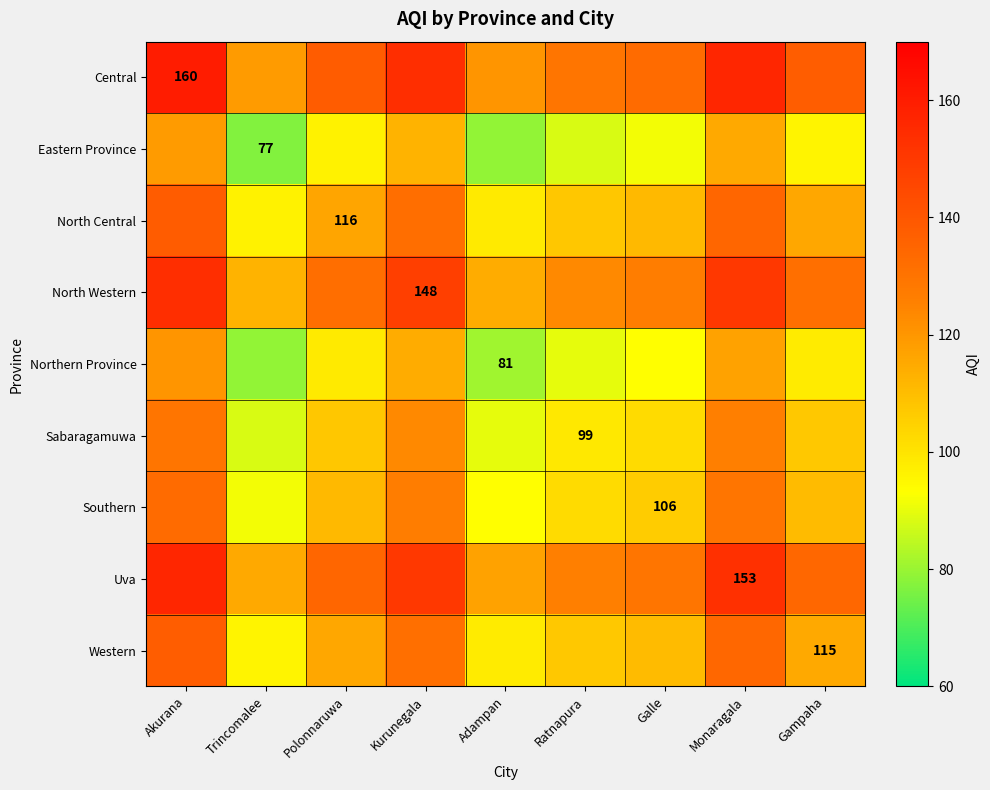

The value of North Western at Galle is 127.0. True or false?

True